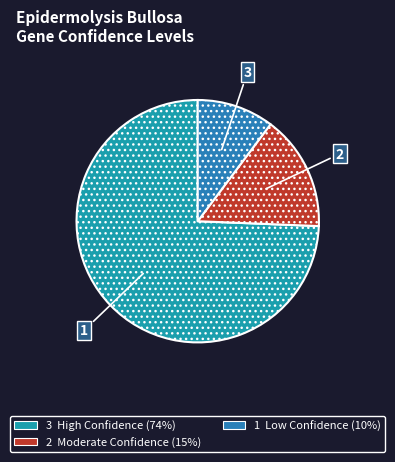

How many segments does this pie chart have?

3